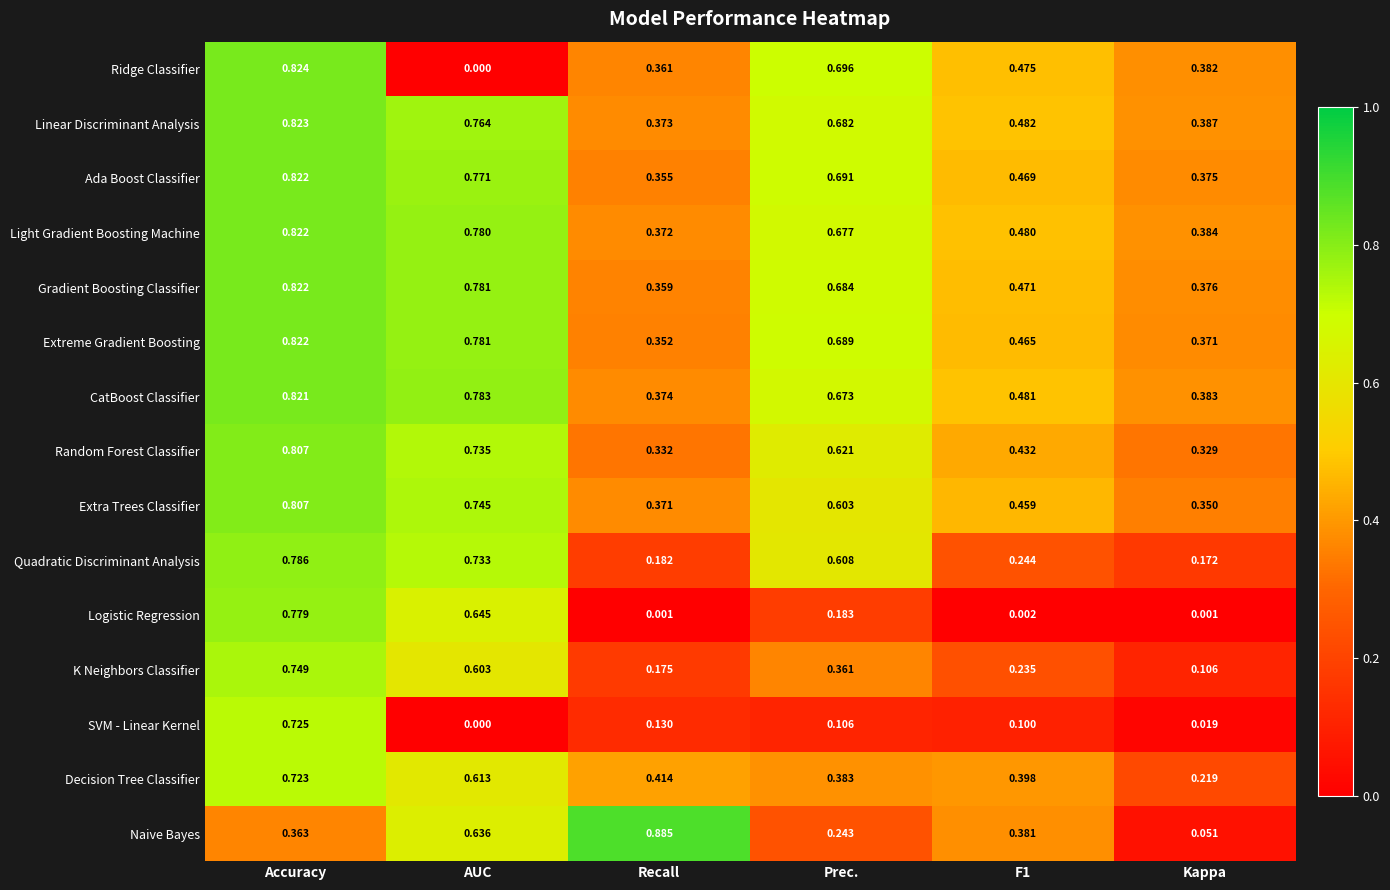

At how many categories does at least one series exceed 0?

6